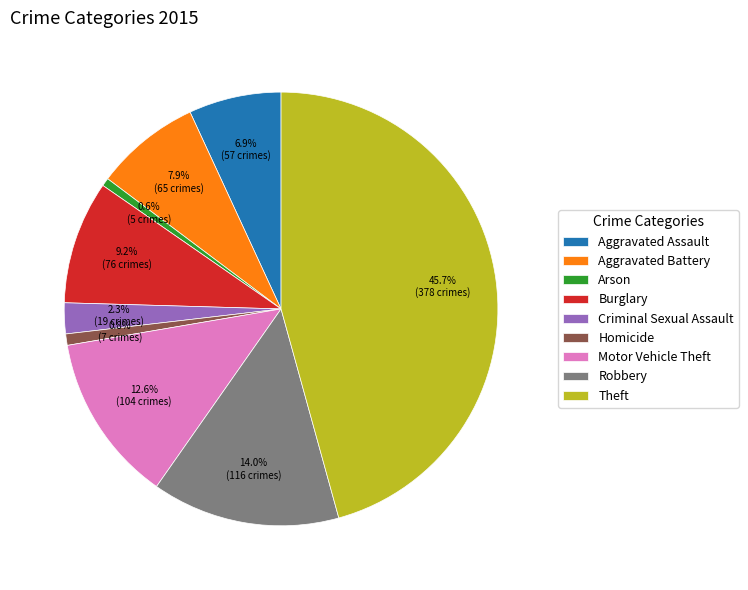

To the nearest percent, what is the difference between the Robbery and Theft slice percentages?

32%